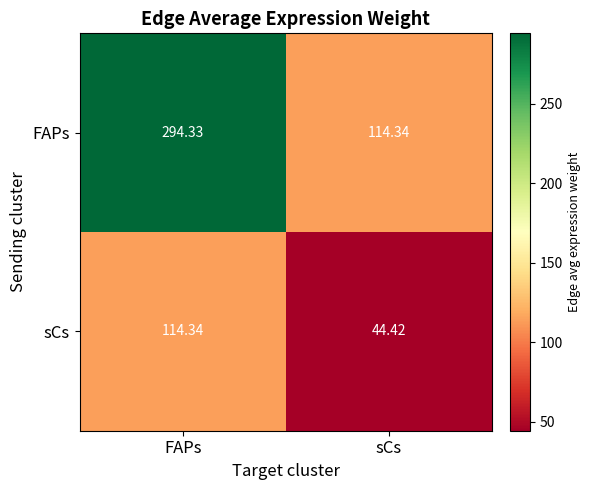

What is the maximum value shown in the chart?

294.3